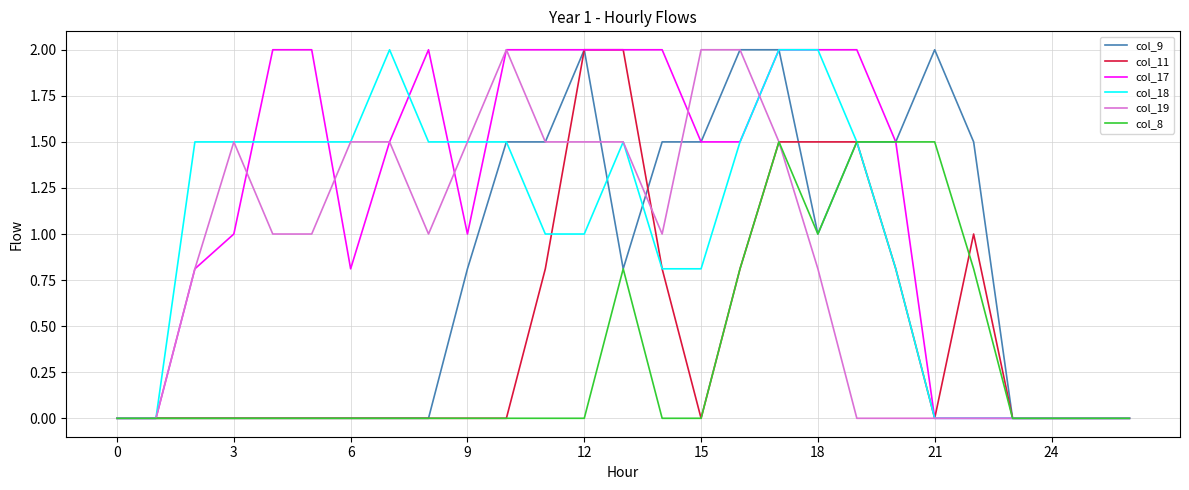

What is the maximum value shown in the chart?

2.0